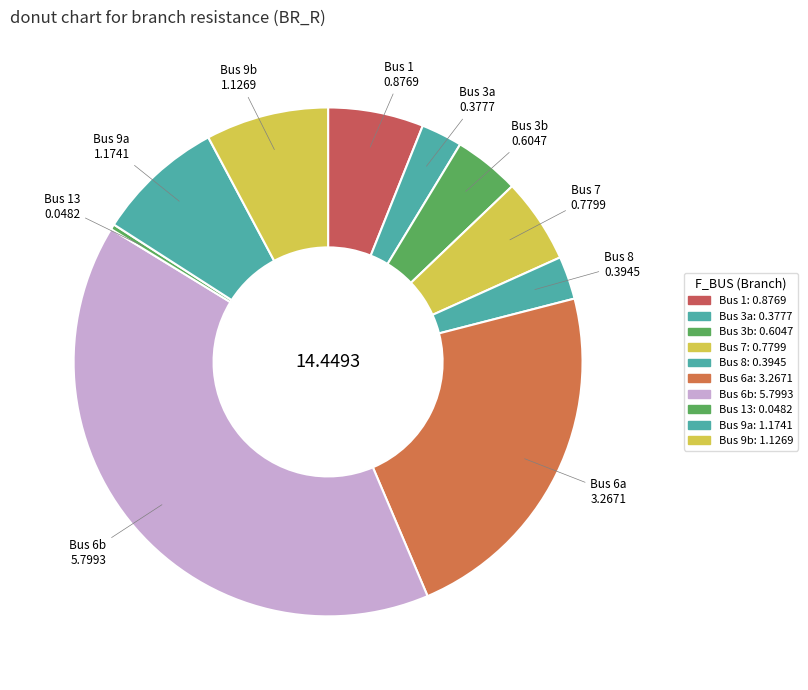

Rank the categories by value from highest to lowest.

6, 6, 9, 9, 1, 7, 3, 8, 3, 13